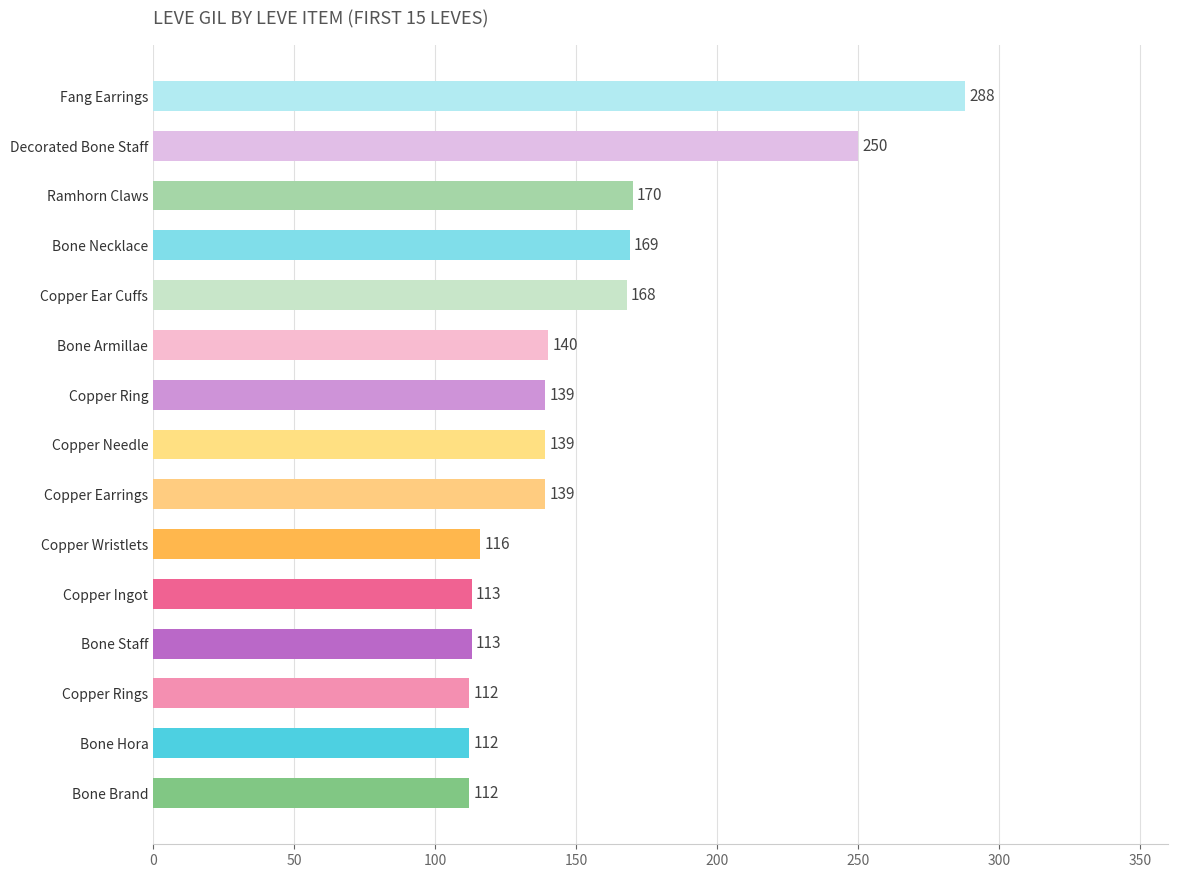

Reading top to bottom, what are all the values shown in this chart?

288	250	170	169	168	140	139	139	139	116	113	113	112	112	112